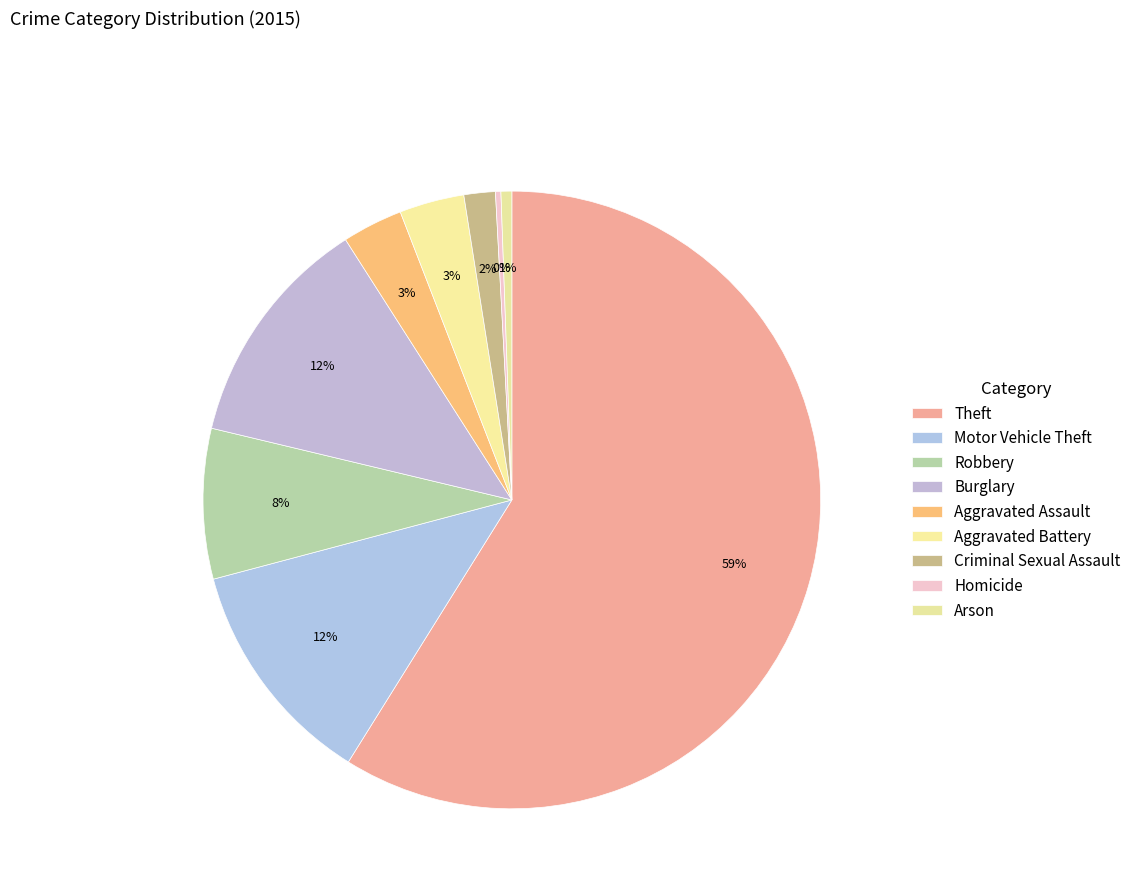

Count the number of slices in the pie.

9